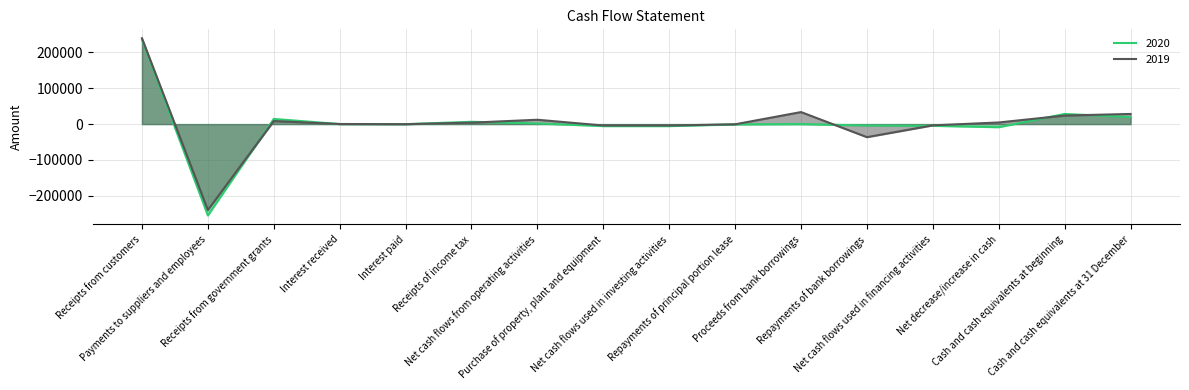

Rank the series by their maximum value, from highest to lowest.

2019, 2020